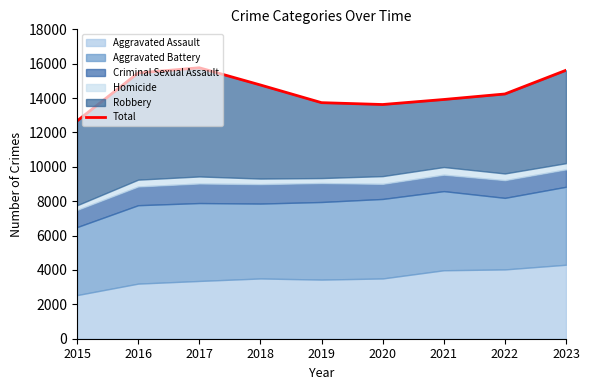

Rank the categories by value from highest to lowest.

2017, 2023, 2016, 2018, 2022, 2021, 2019, 2020, 2015